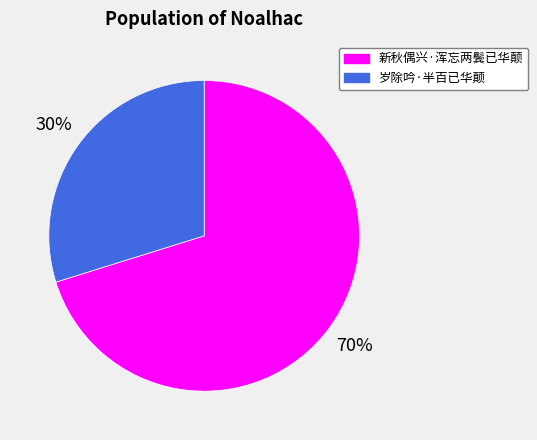

Does 新秋偶兴·浑忘两鬓已华颠 represent more than half of the total?

Yes